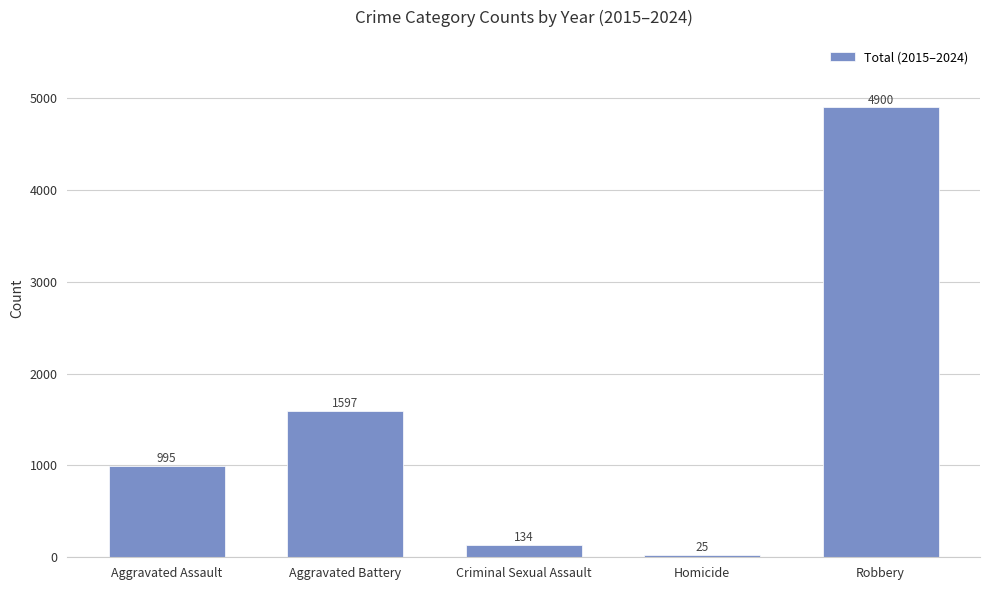

What is the difference between the maximum and minimum values?

4875